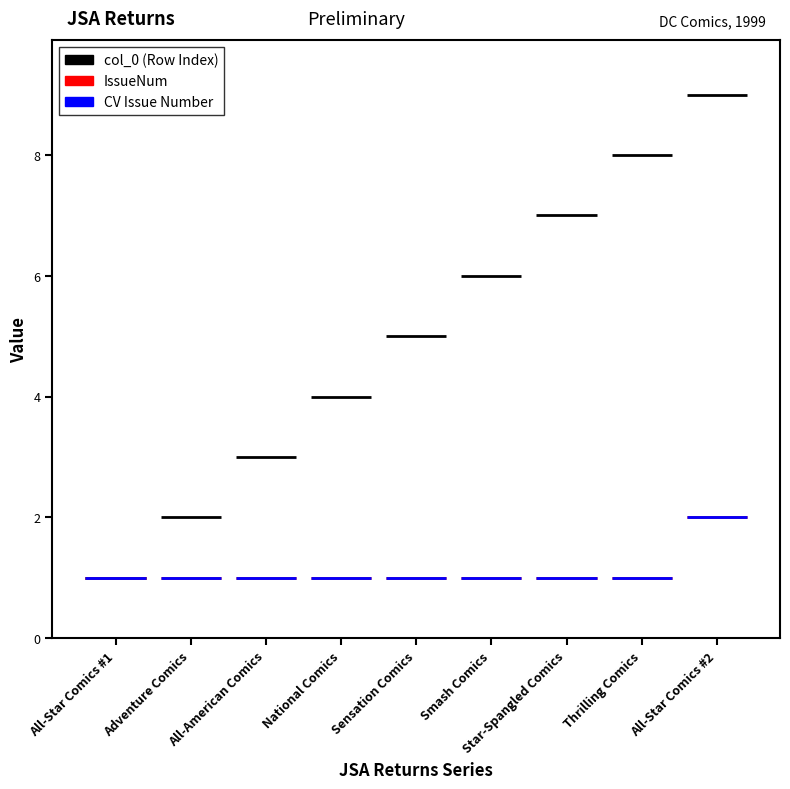

What is the difference between the maximum and minimum values in the CV Issue Number series?

1